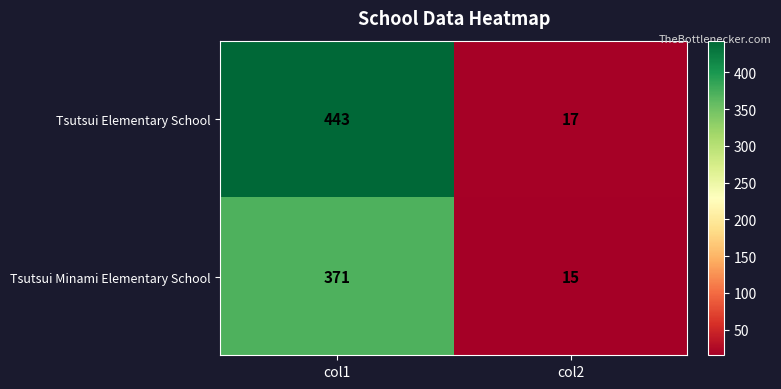

Is it true that Tsutsui Elementary School equals 443 at col1?

True